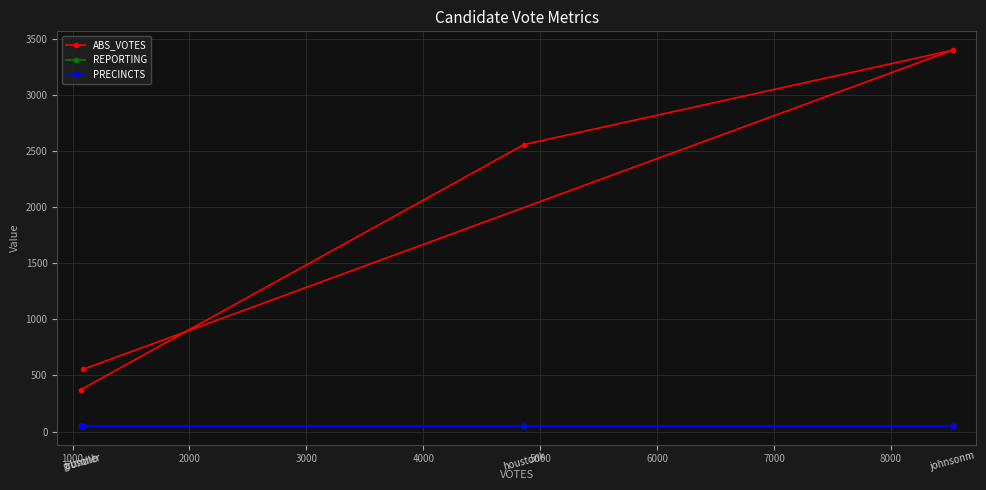

Which series has the widest spread of values?

ABS_VOTES